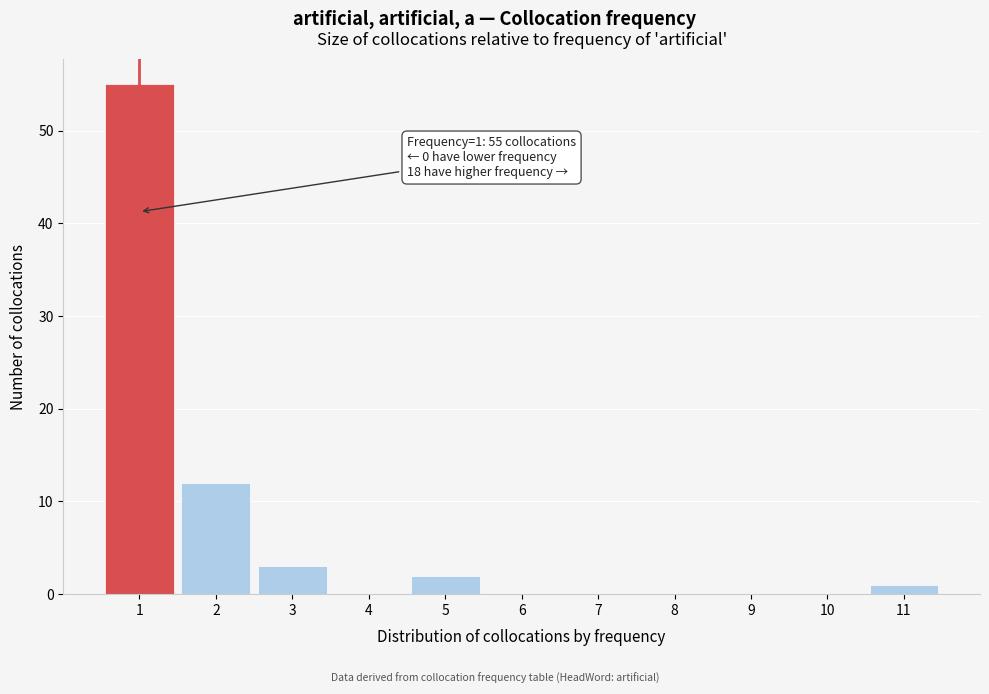

Reading left to right, extract all data points from this chart.

1=55	2=12	3=3	4=0	5=2	6=0	7=0	8=0	9=0	10=0	11=1